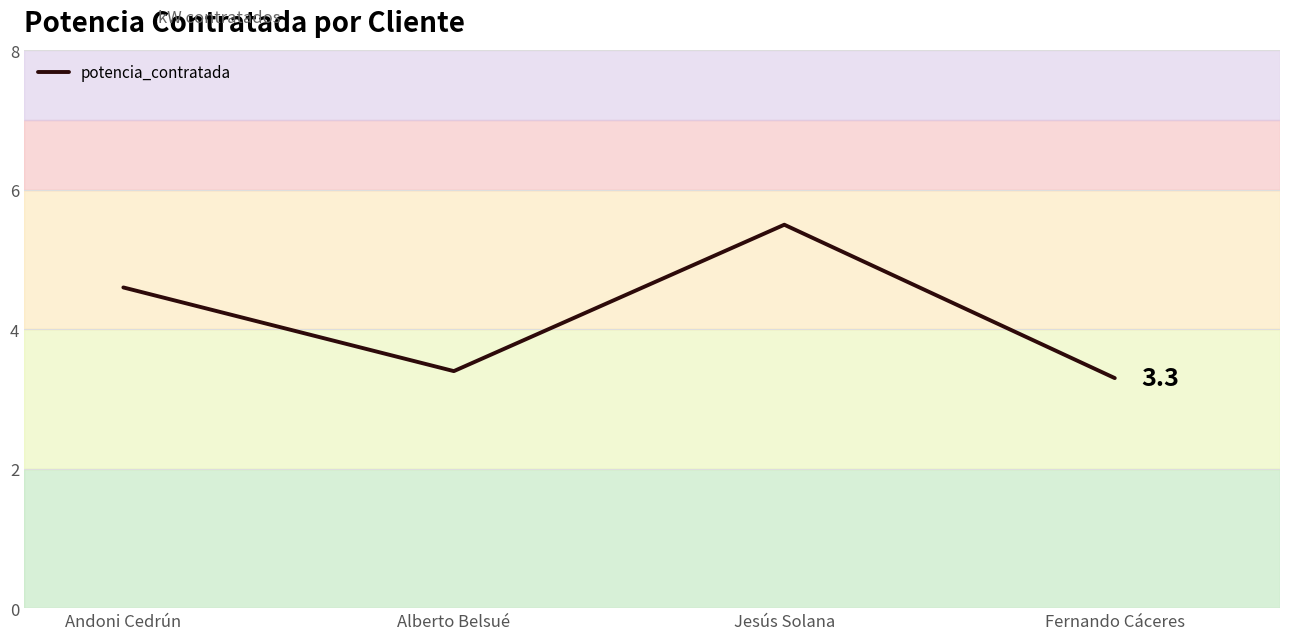

Reading left to right, what are all the values shown in this chart?

Andoni Cedrún=4.6	Alberto Belsué=3.4	Jesús Solana=5.5	Fernando Cáceres=3.3